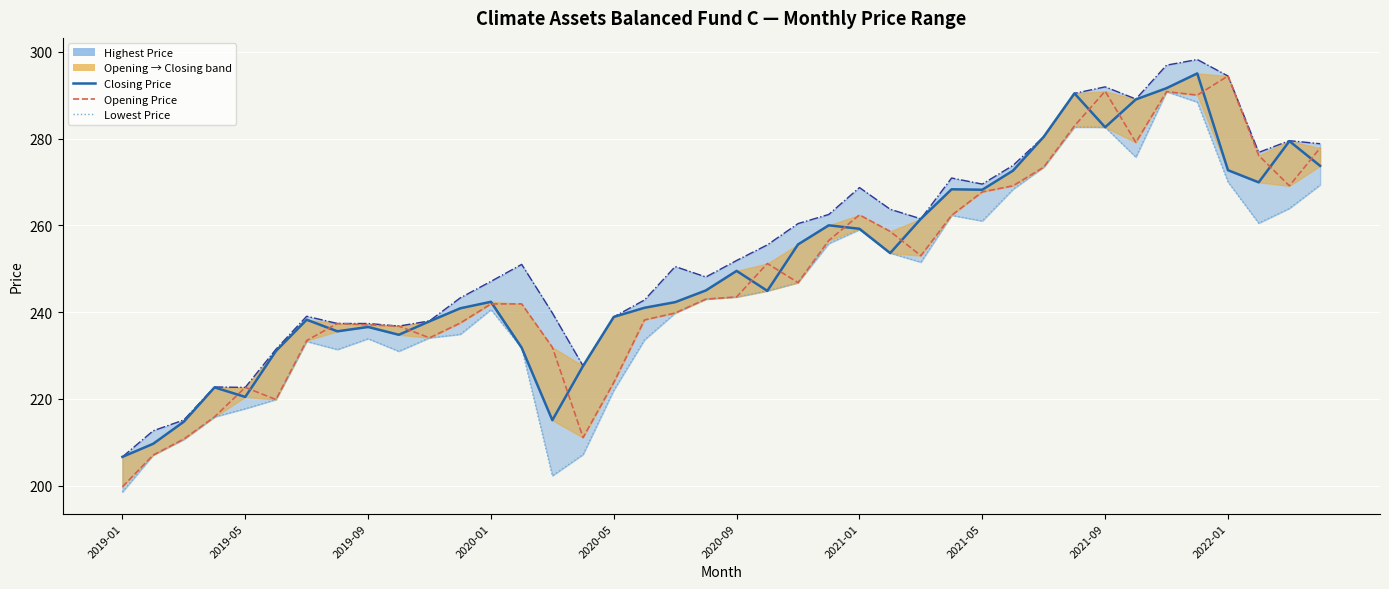

Which series has the largest total across all categories?

Highest Price line